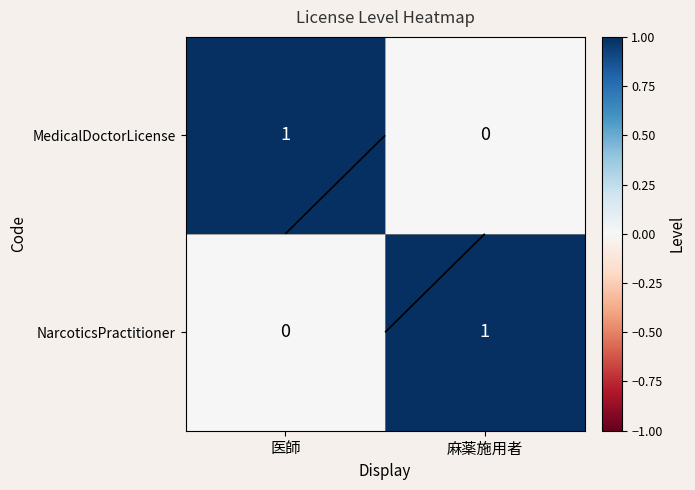

Is it true that MedicalDoctorLicense equals 1 at 医師?

True